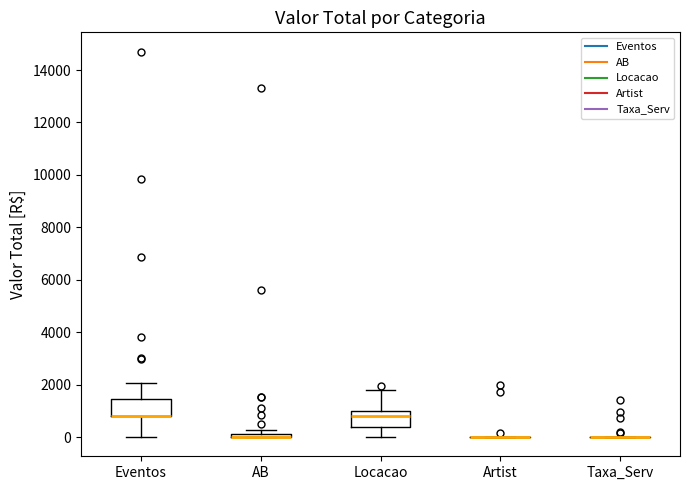

Where is the upper edge of the box for AB on the y-axis? The values are not printed on the chart, so give them approximately, as read against the axis.

200